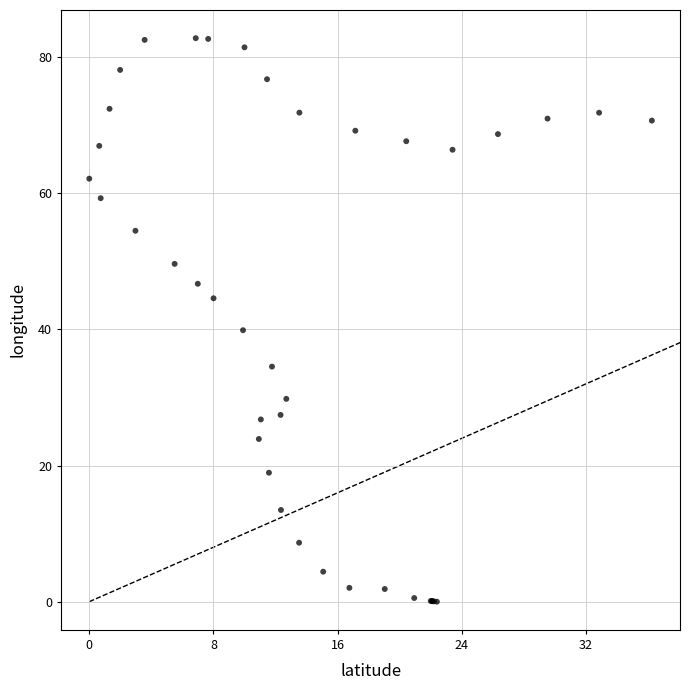

What Y value in the scatter plot is closest to 41?

39.9